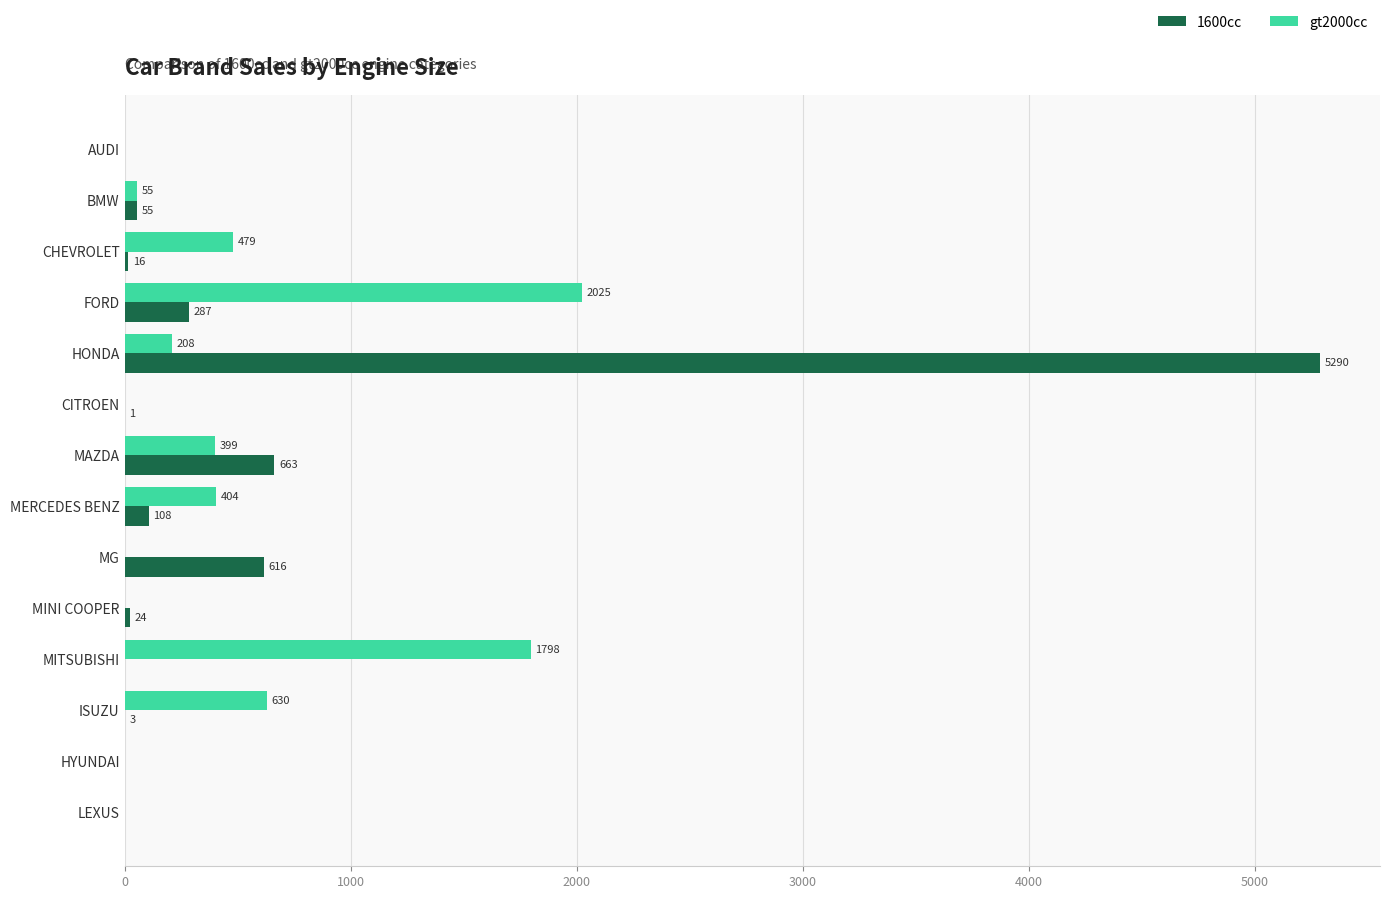

What is the total value across all series at ISUZU?

633